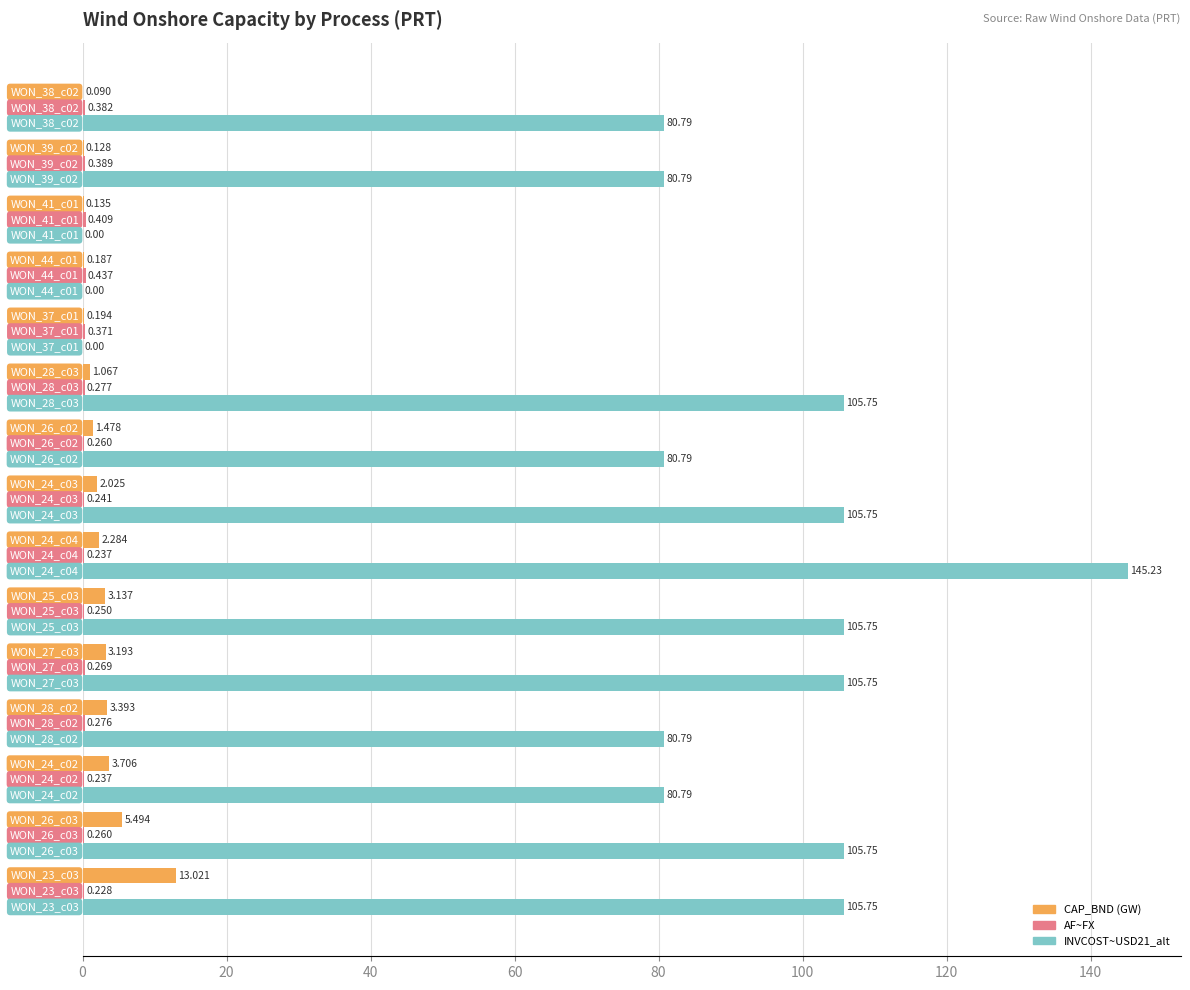

What is the maximum value shown in the chart?

145.2